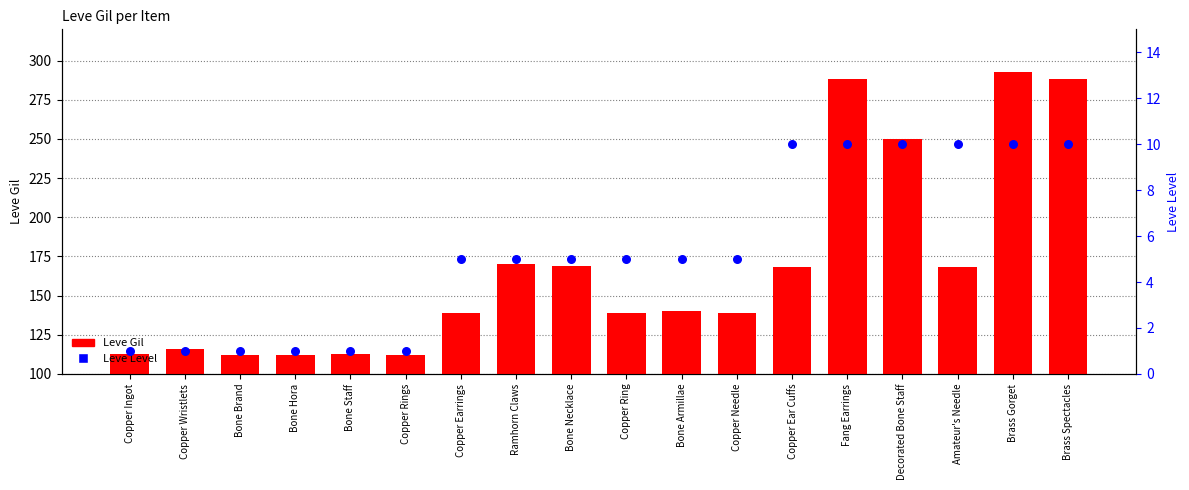

Which series has the largest Y range (max minus min)?

Leve Gil